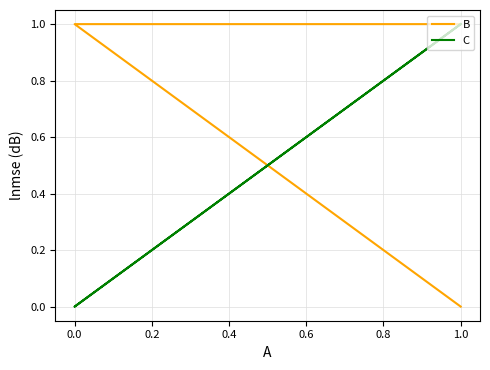

How many positive values does the C series have?

2